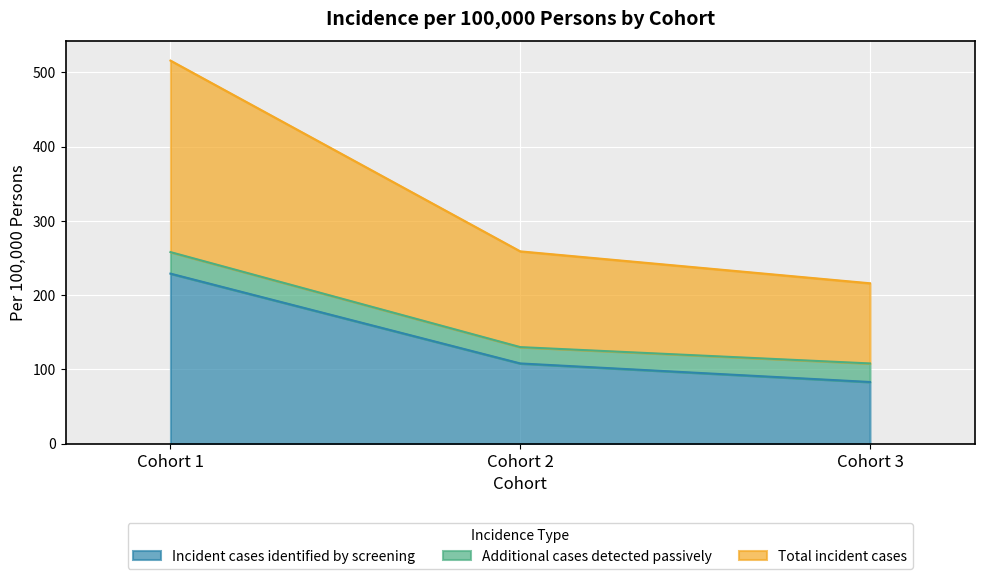

Which series has the widest spread of values?

Total incident cases